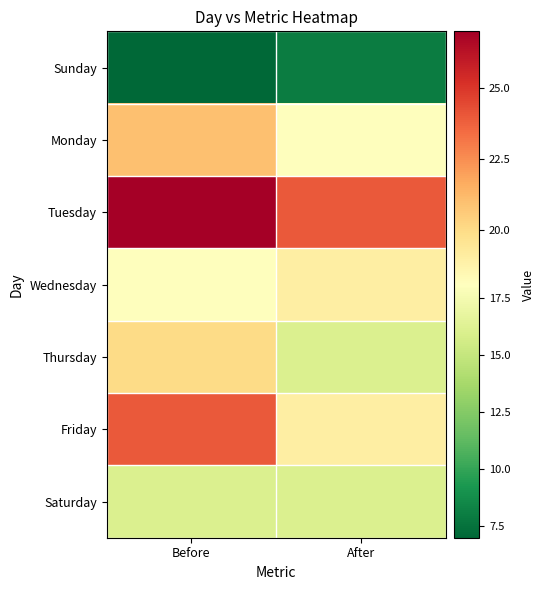

Which series has the largest total across all categories?

Tuesday